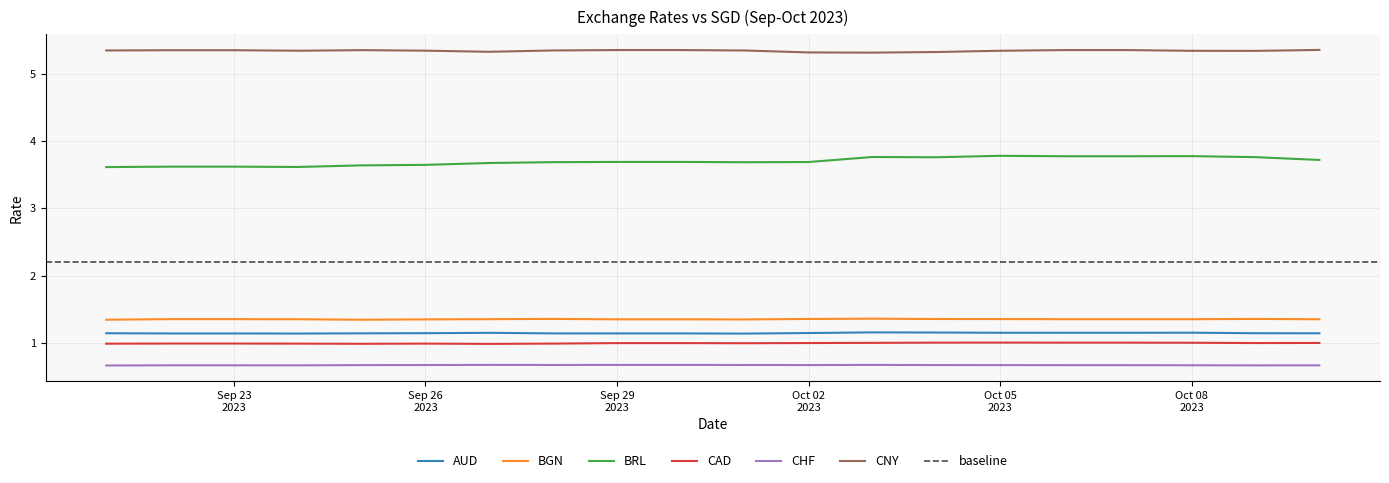

True or false: CAD and AUD intersect in this chart.

False